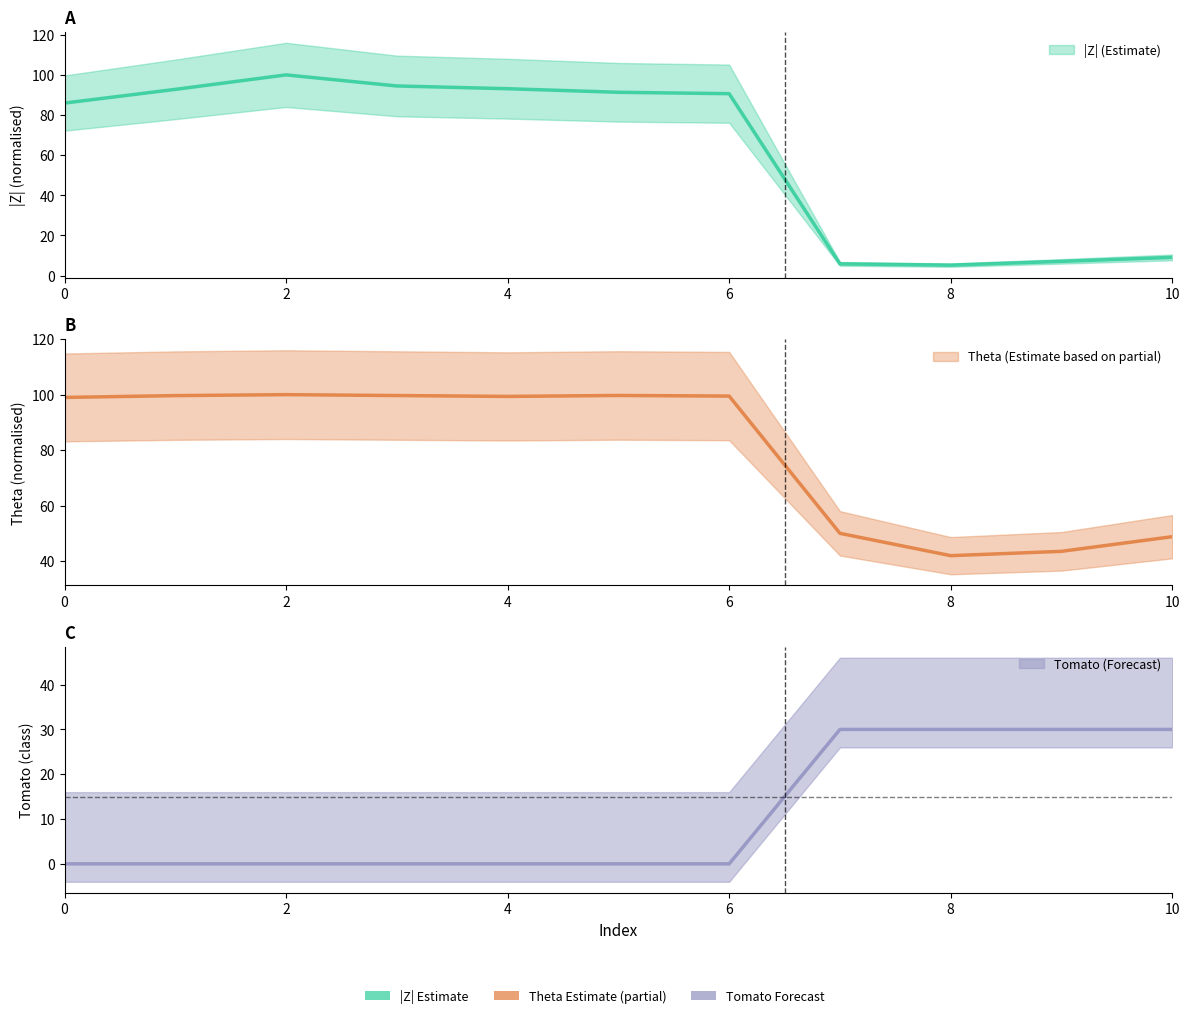

What are all the series names shown in the legend?

|Z|, Theta, Tomato